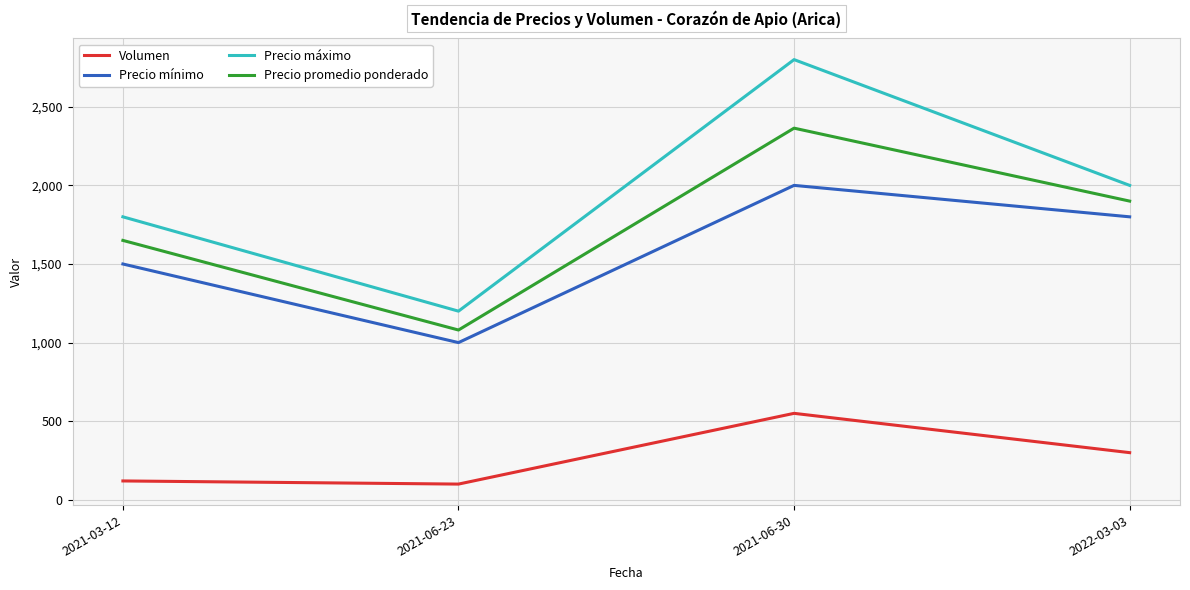

List the labels in order of Precio mínimo value, smallest first.

2021-06-23, 2021-03-12, 2022-03-03, 2021-06-30